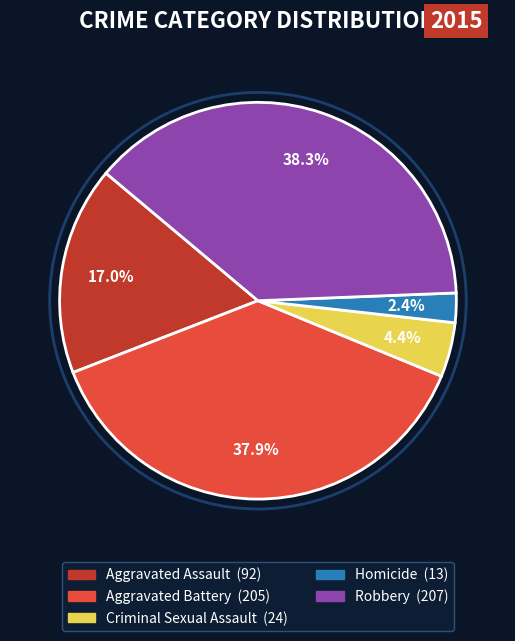

Which category has the smallest portion of the pie?

Homicide